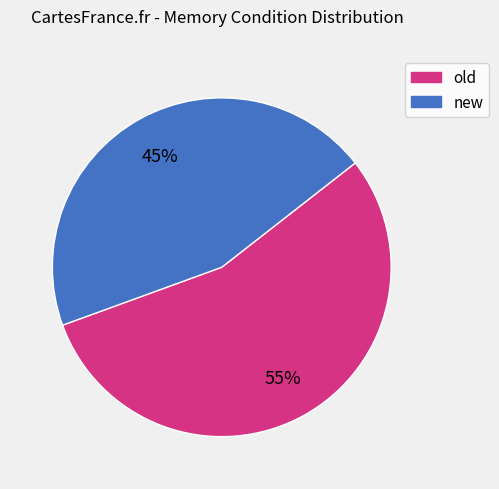

What is the smallest slice in the pie chart?

new